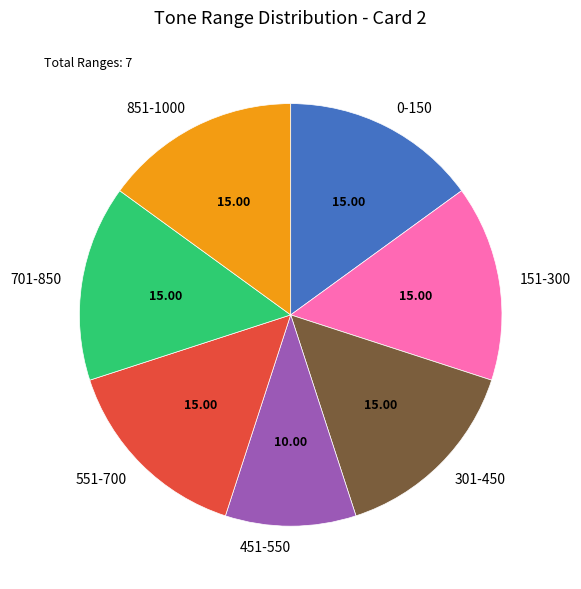

Approximately how many times larger is the value at 301-450 compared to 551-700?

1.0